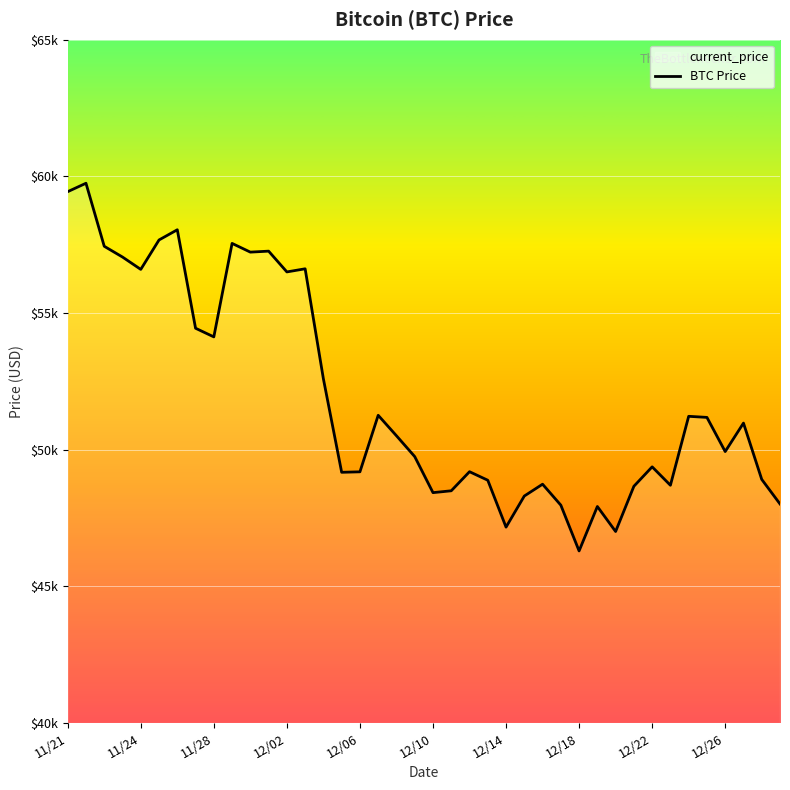

Does the chart display data point markers on the line(s)?

No